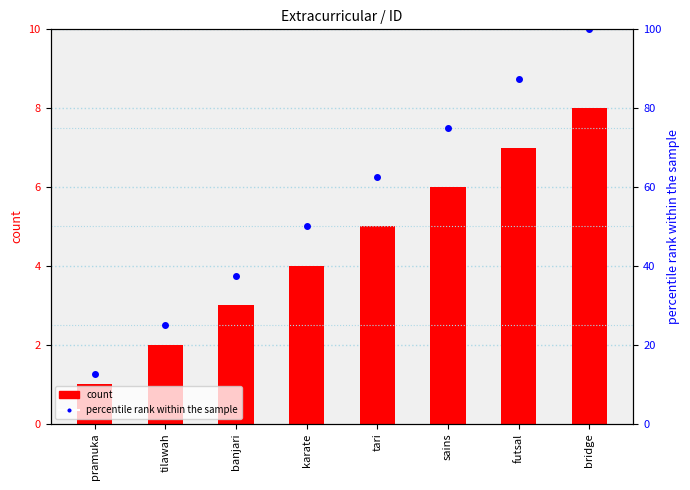

List the labels in order of percentile rank within the sample value, largest first.

bridge, futsal, sains, tari, karate, banjari, tilawah, pramuka